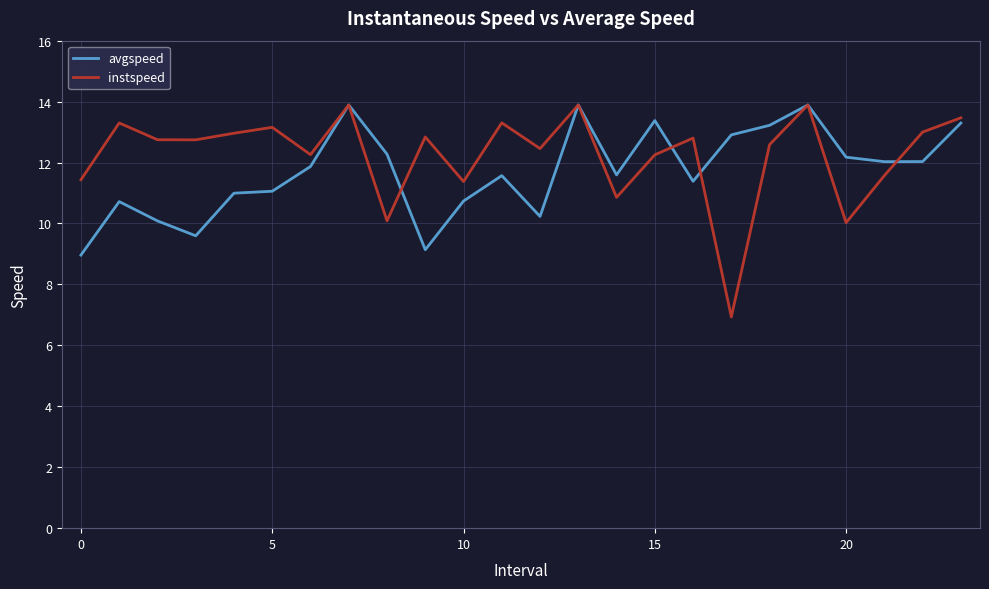

Which series has the largest range (max minus min)?

instspeed